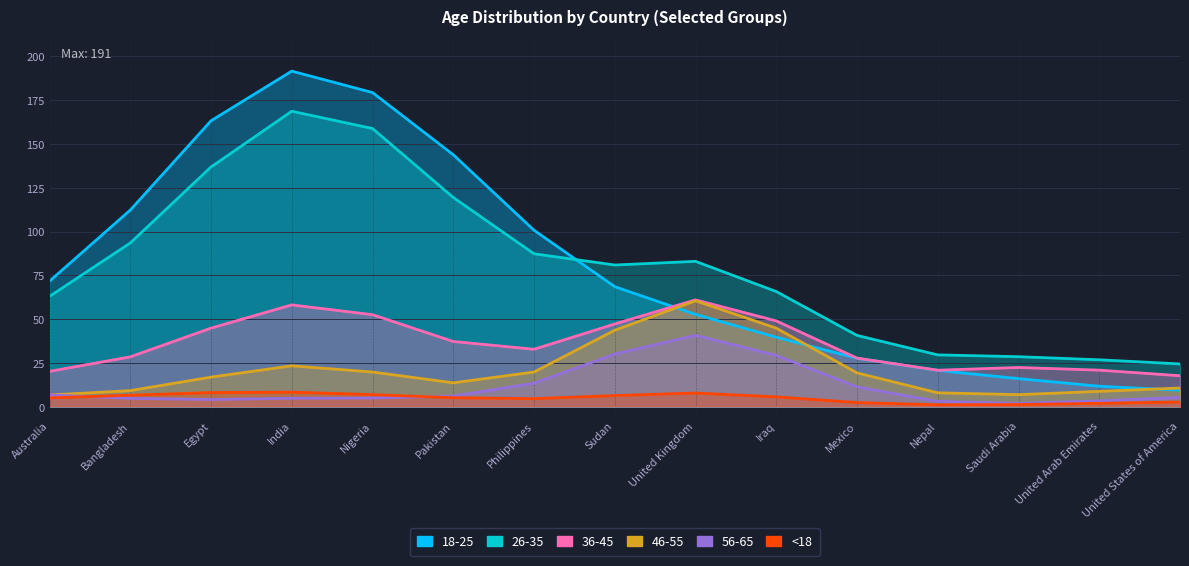

At United States of America, list the series in order from largest to smallest.

26-35, 36-45, 46-55, 18-25, 56-65, <18